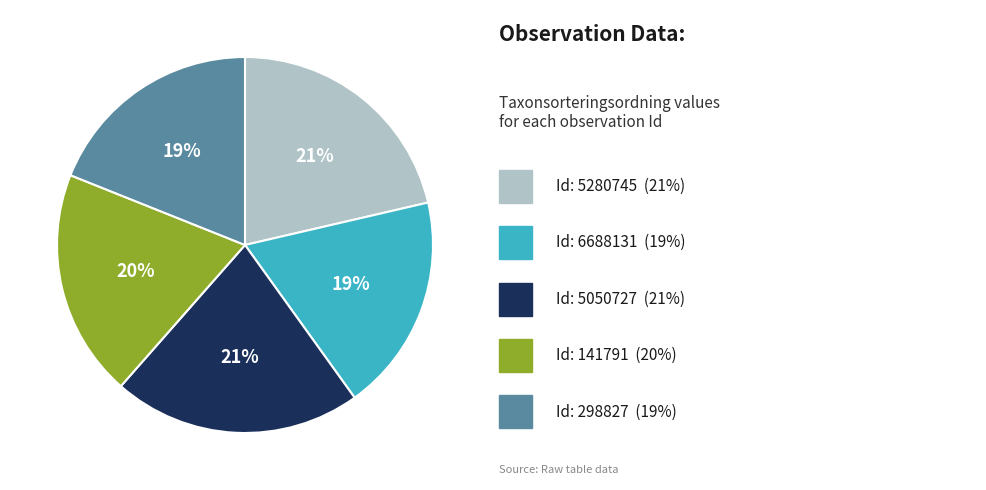

How many segments does this pie chart have?

5